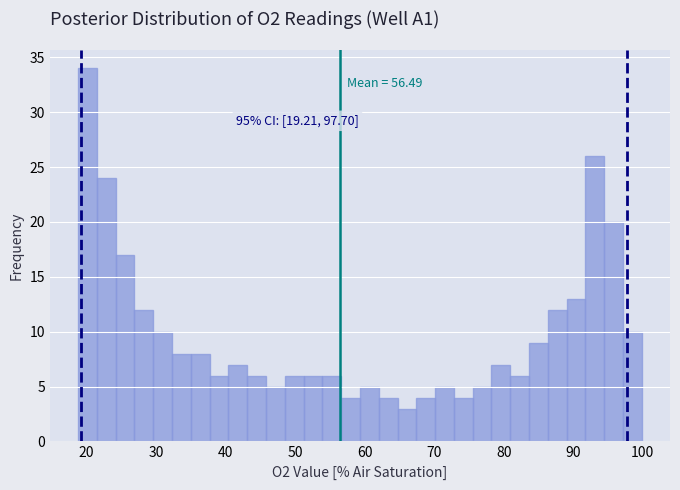

Read against the x-axis, roughly where is the centre of the tallest bar?

20